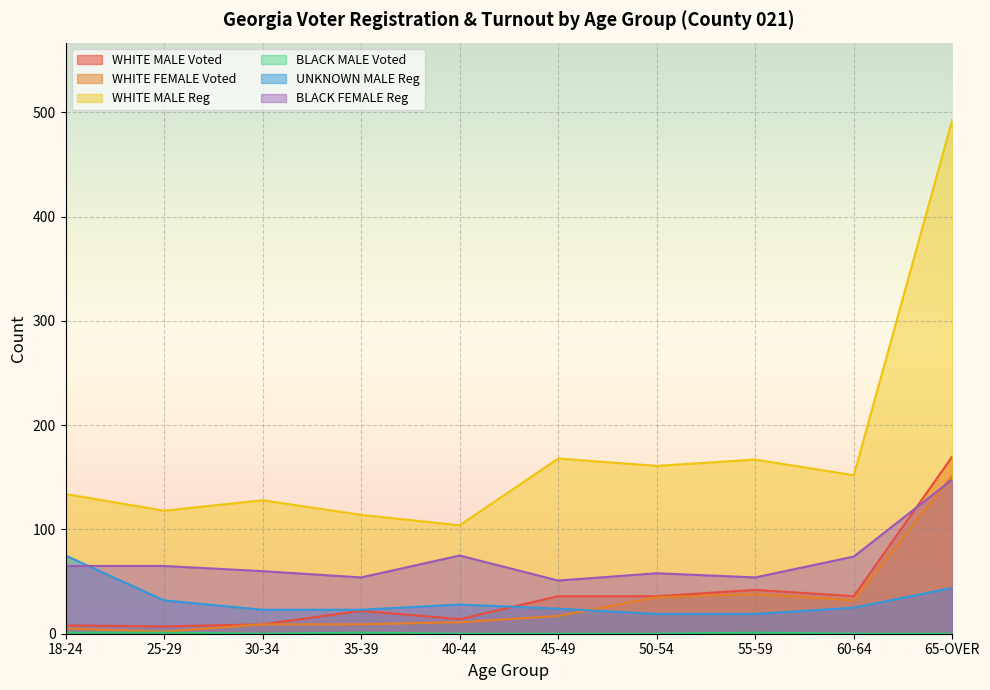

True or false: BLACK MALE Voted and UNKNOWN MALE Reg intersect in this chart.

False